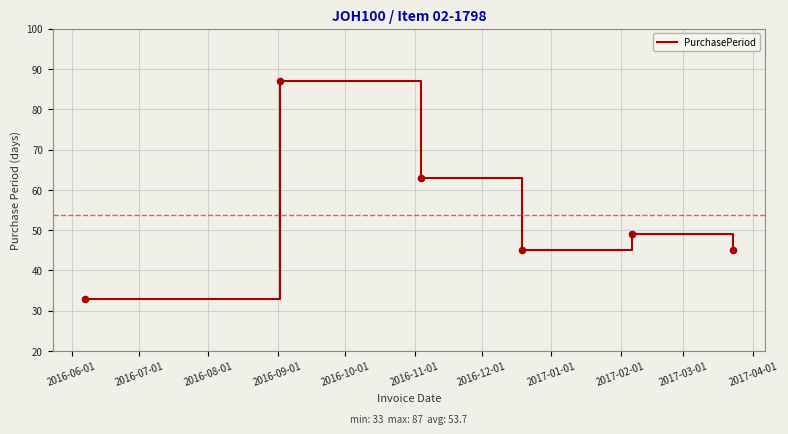

What is the greatest value displayed?

87